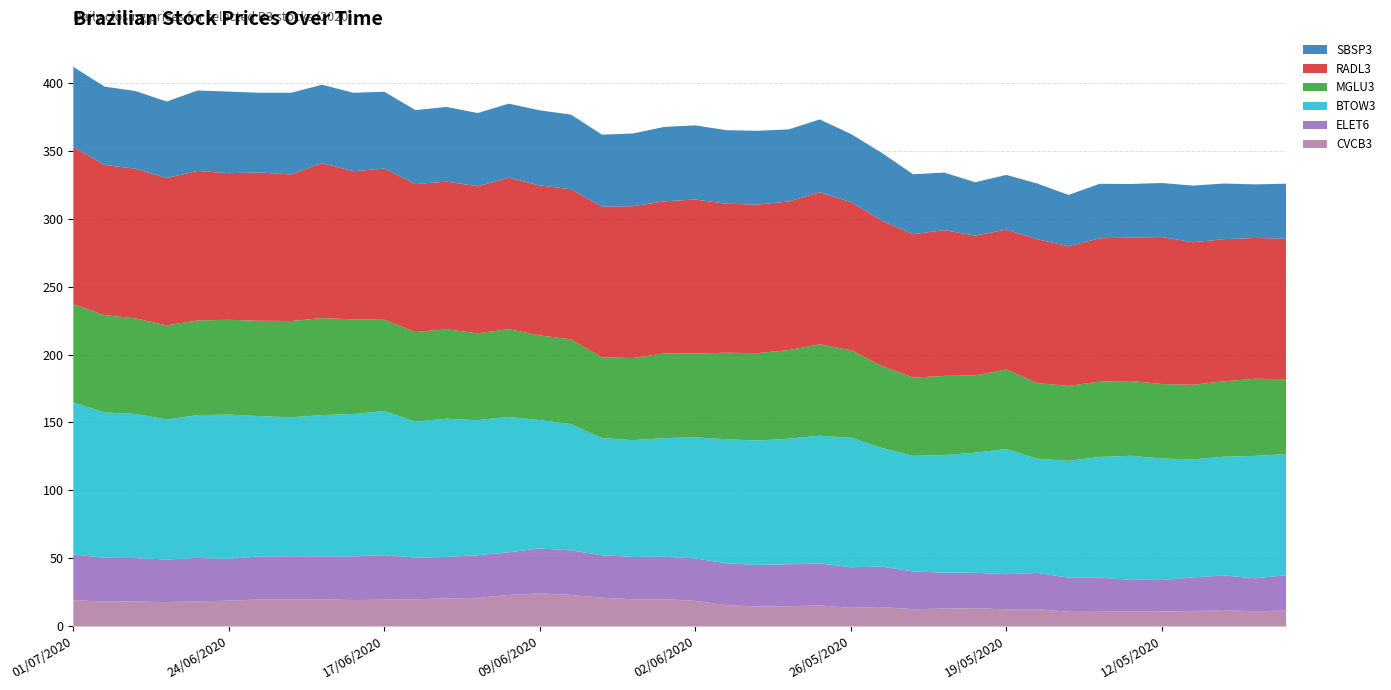

Reading left to right, extract all data points from this chart.

CVCB3: 19.1	18.1	18.2	17.7	18.3	18.8	19.7	19.6	19.8	19.2	19.5	19.8	20.4	20.8	23.0	24.1	23.0	20.9	19.8	19.8	18.6	15.5	14.4	14.7	15.2	13.5	14.1	12.5	12.9	13.2	12.4	12.6	10.6	10.6	10.7	10.8	11.2	11.9	10.9	11.7
ELET6: 33.6	32.2	31.9	31.4	31.9	30.8	31.7	31.9	31.6	32.2	32.8	30.8	30.4	31.4	31.4	33.2	32.8	31.3	31.1	31.4	31.2	30.8	30.7	30.8	31.0	29.9	29.7	27.8	26.5	26.0	25.9	26.6	25.2	25.2	23.4	23.2	24.7	25.4	24.3	25.9
BTOW3: 112.0	107.0	106.2	103.1	105.2	106.3	103.3	102.4	104.0	104.9	106.2	100.1	101.9	99.5	99.7	94.5	93.0	86.3	86.0	87.3	89.2	91.4	91.6	92.5	94.0	95.4	87.4	85.2	86.6	88.5	92.2	84.1	86.1	88.8	91.4	89.5	86.9	87.5	90.2	89.2
MGLU3: 72.3	71.7	70.4	69.3	69.7	69.8	70.2	70.9	71.4	69.7	67.2	66.0	65.8	64.0	64.6	62.4	62.4	59.5	60.5	62.4	61.8	63.7	64.3	65.2	67.4	64.5	60.4	57.6	58.3	56.9	58.6	55.8	55.1	55.5	55.1	54.8	55.0	55.5	56.8	55.1
RADL3: 116.0	110.6	110.2	108.5	110.1	108.0	109.2	107.9	114.2	109.1	111.4	109.0	108.8	108.3	111.6	110.5	110.7	111.0	111.8	112.0	113.4	109.8	109.4	109.5	112.0	109.1	107.0	105.6	107.4	103.0	103.0	105.9	102.8	105.5	105.6	108.3	105.0	104.7	103.7	103.5
SBSP3: 58.9	57.7	57.2	56.3	59.3	60.1	58.7	60.2	57.7	57.8	56.6	54.5	55.0	54.0	54.5	55.3	54.9	53.0	53.6	54.8	54.6	54.1	54.3	53.1	53.6	50.1	49.9	44.2	42.4	39.3	40.3	41.0	37.8	40.1	39.5	39.8	41.7	41.0	39.5	40.5